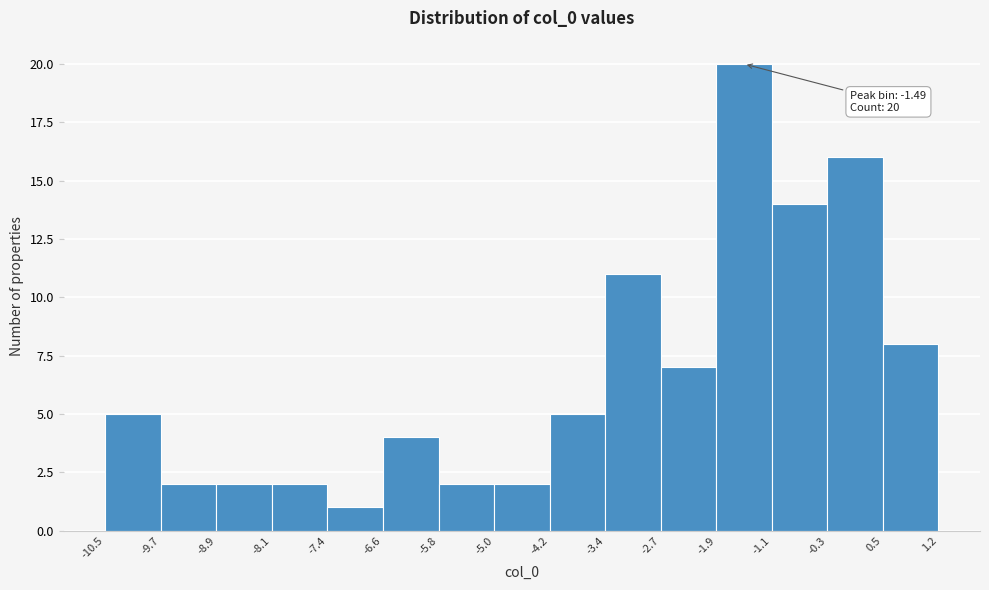

Which range on the x-axis has the tallest bar?

-1.9 to -1.1